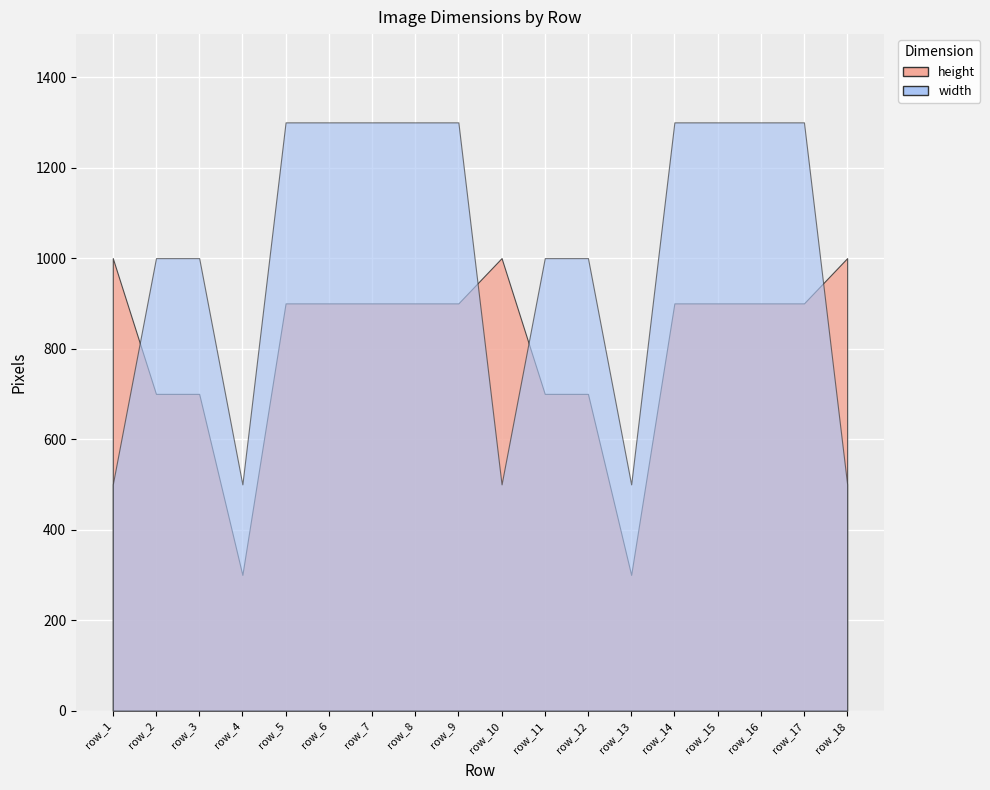

Is the value of width at row_3 greater than the value of height at row_18?

No